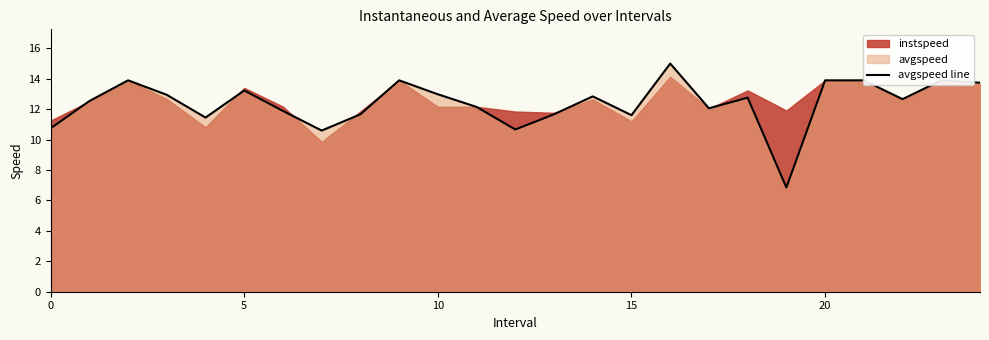

What is the highest value of the avgspeed line series?

15.0